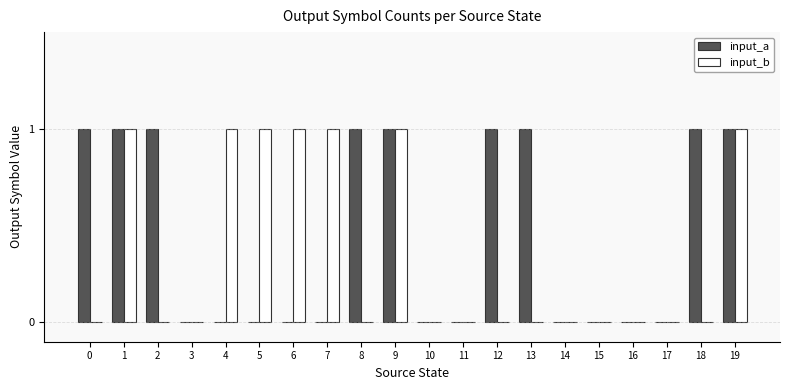

What are all the series names shown in the legend?

input_a, input_b